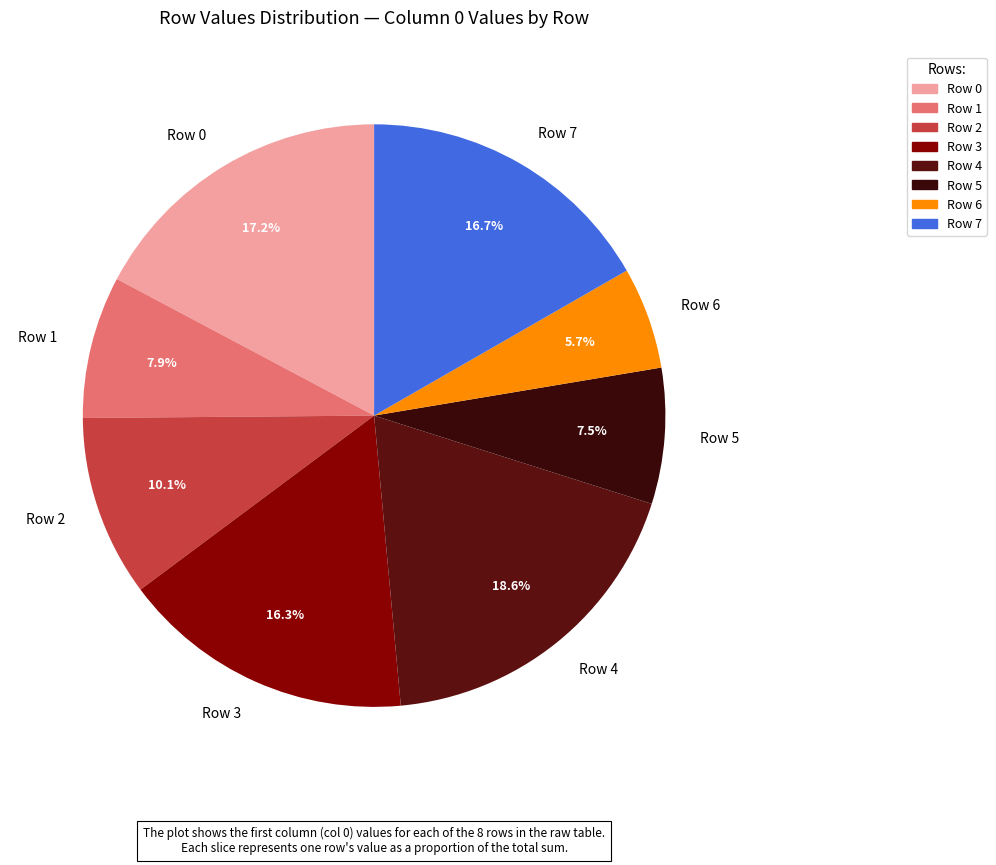

What percentage is NOT represented by Row 2?

89.9%